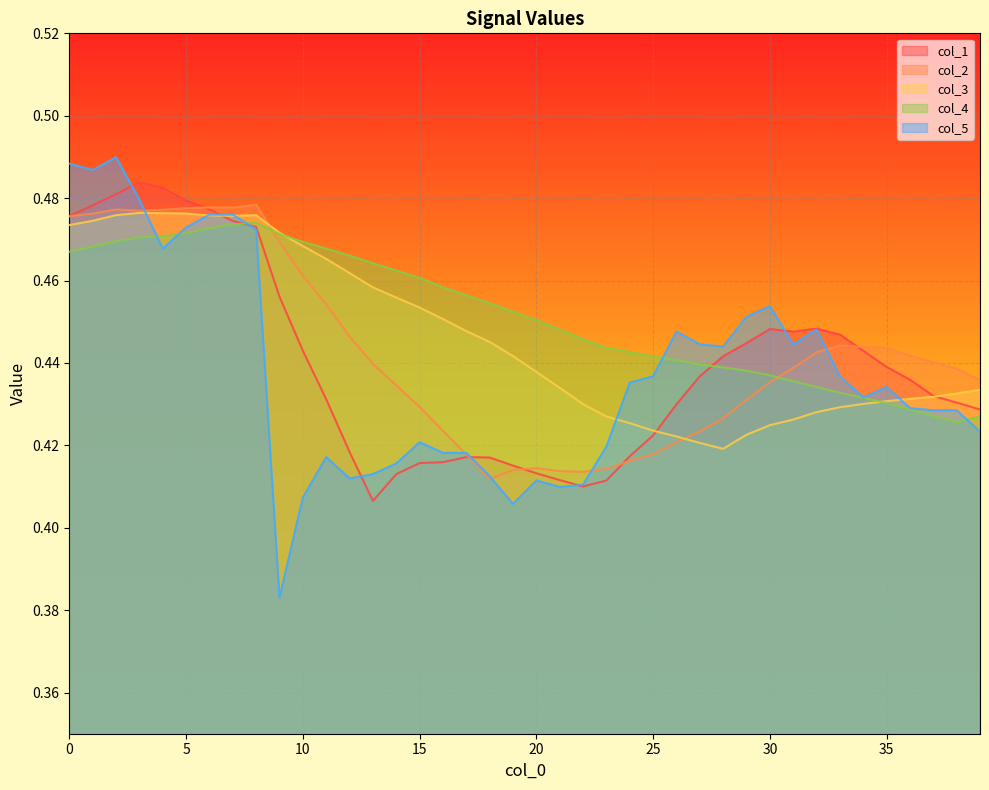

At which category is the sum across all series the highest?

2